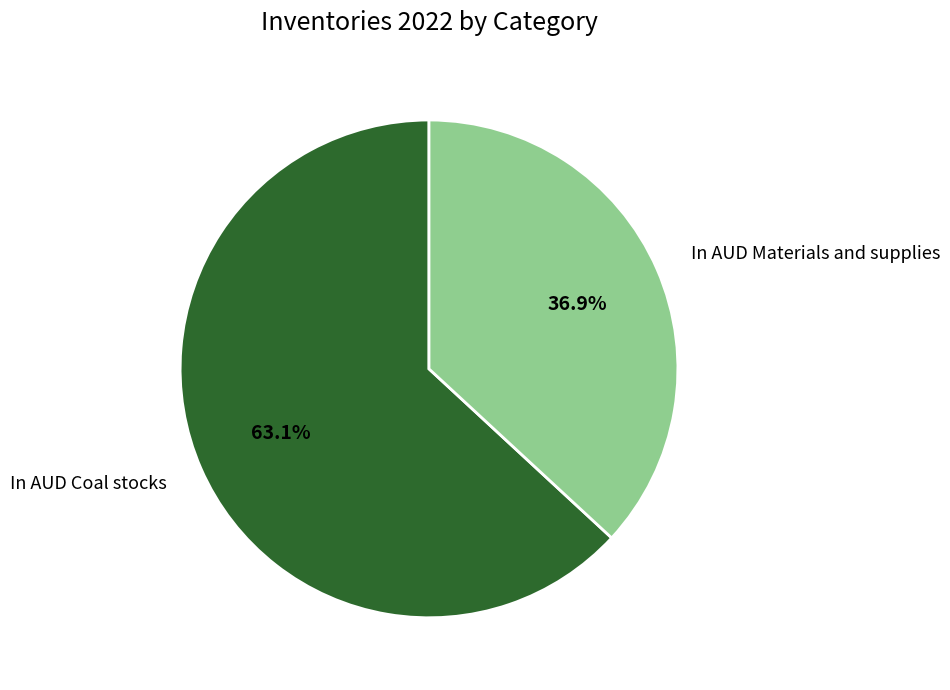

To the nearest percent, what percentage of the pie is In AUD Coal stocks?

63%